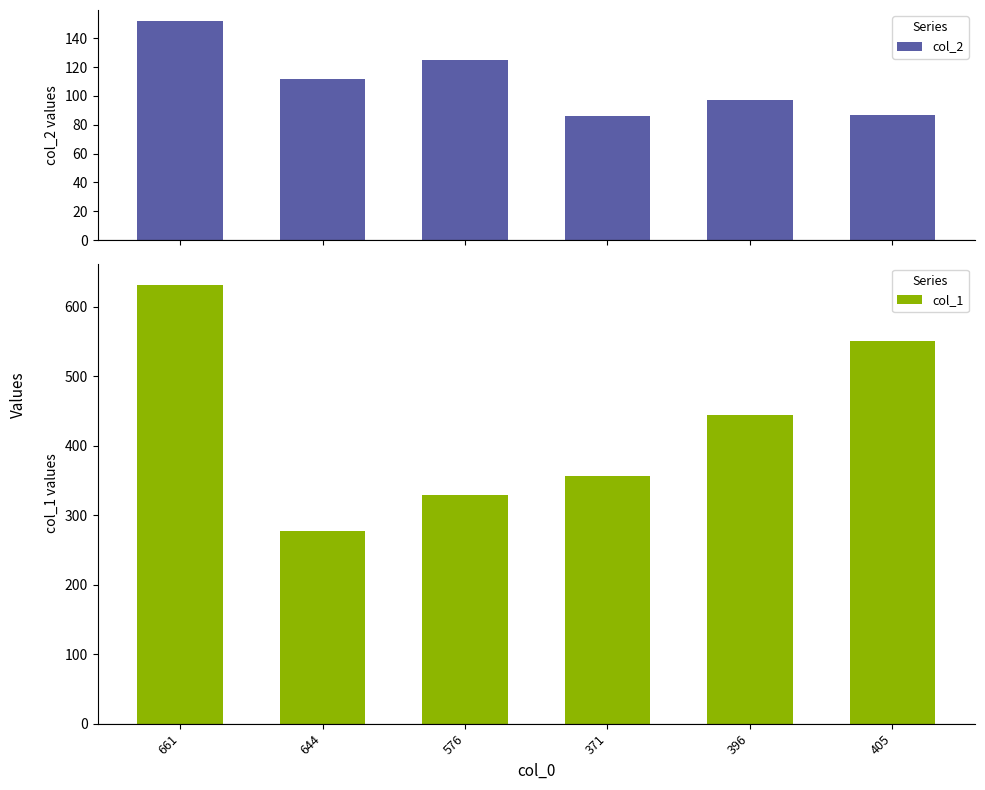

What is the sum of all col_2 values?

659